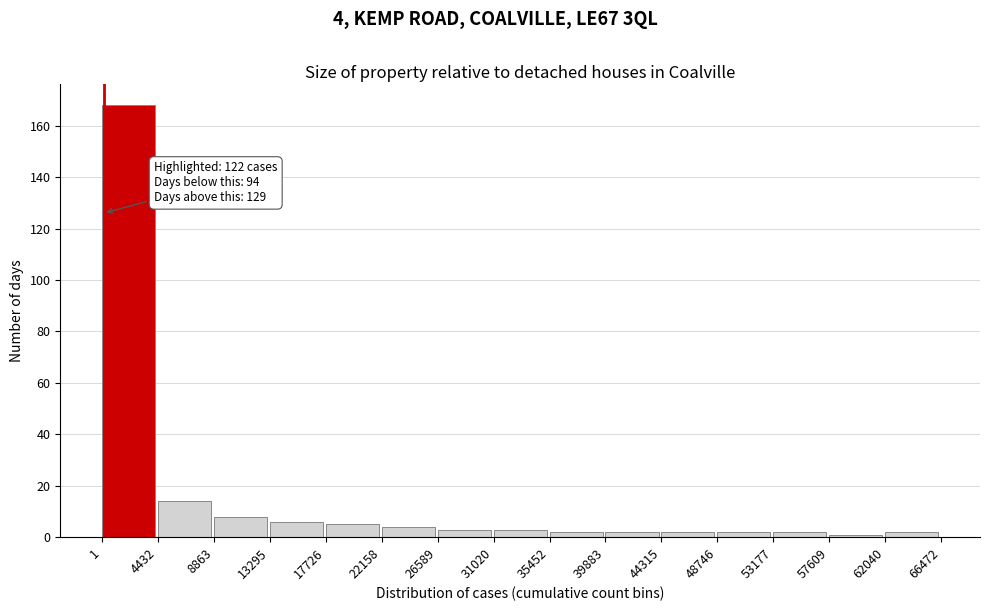

Over which range of the x-axis is the bar tallest?

1 to 4432